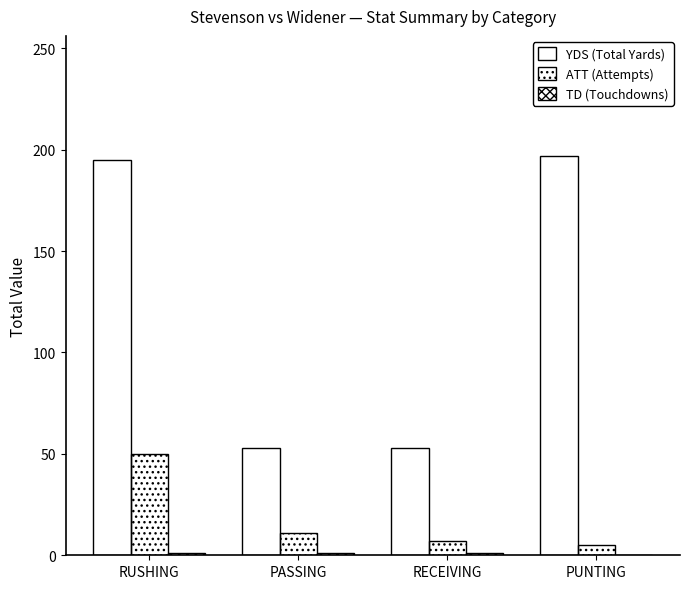

At which label is YDS (Total Yards) closest to 125?

RUSHING